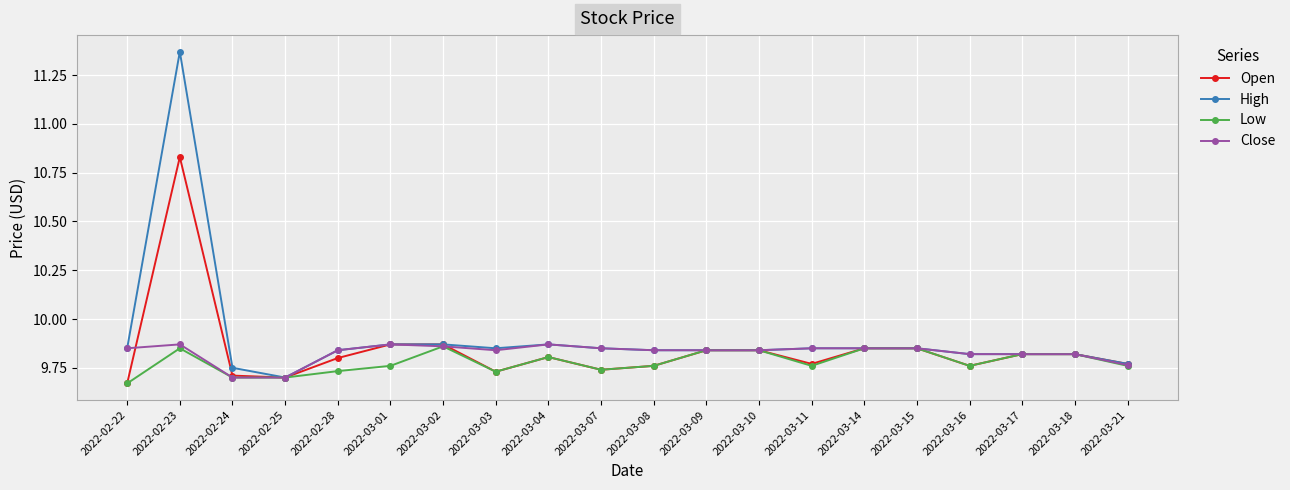

What is the label of the 2nd point from the left?

2022-02-23